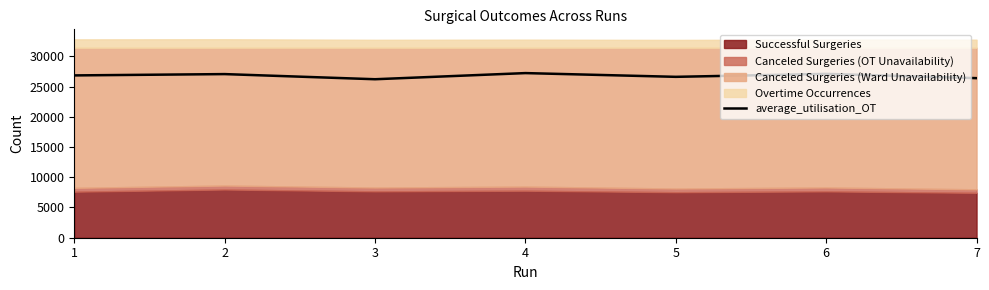

True or false: the data shows 27060.2 at 2.

True